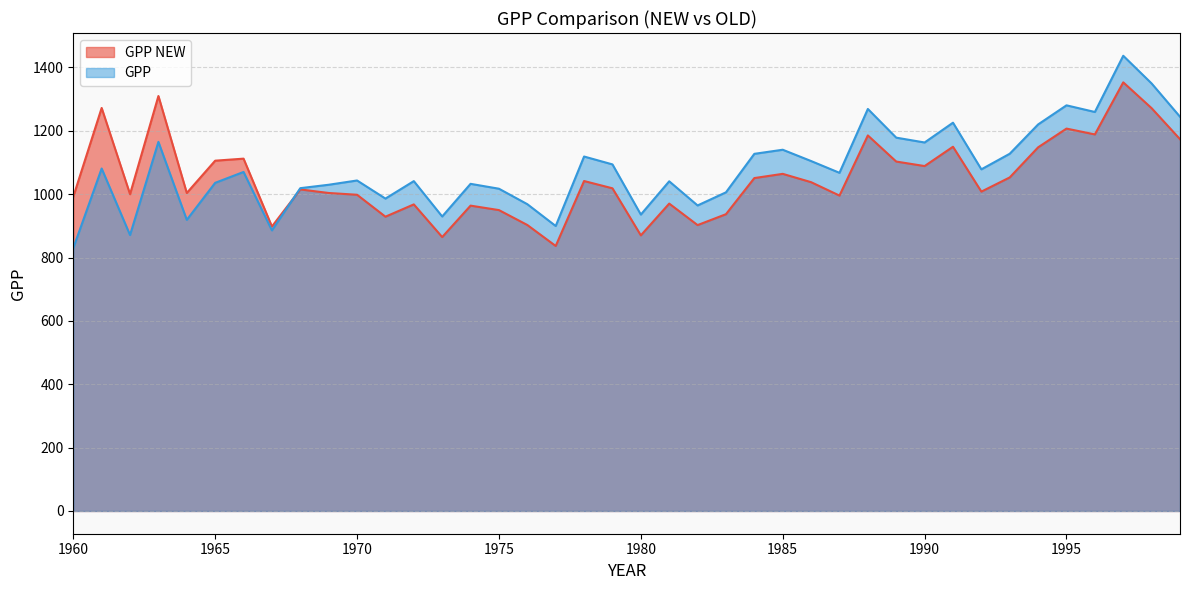

What is the value of the GPP NEW point at the 10th from the left?

1003.7